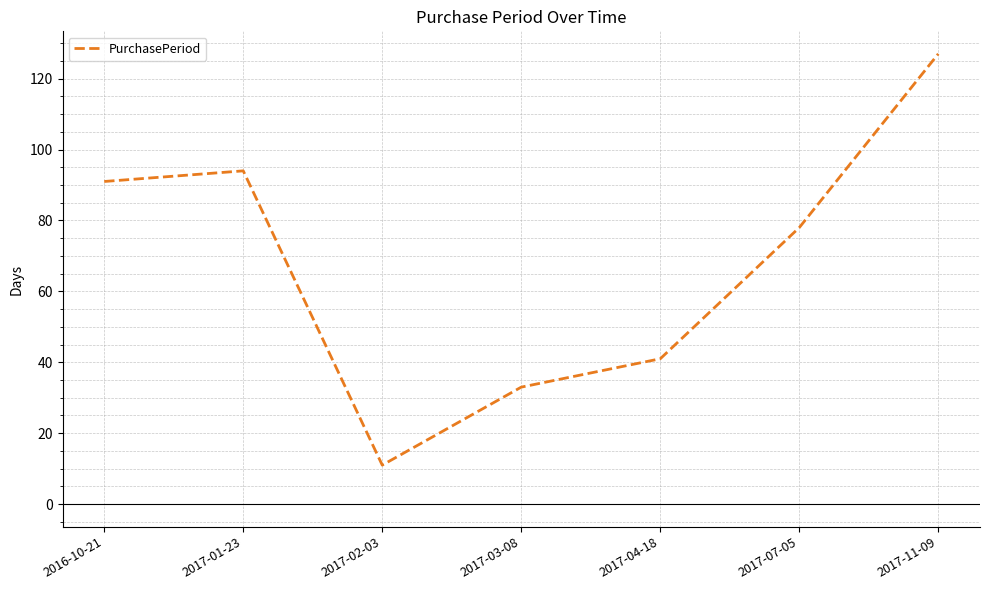

Where is the data nearest to the value 69?

2017-07-05